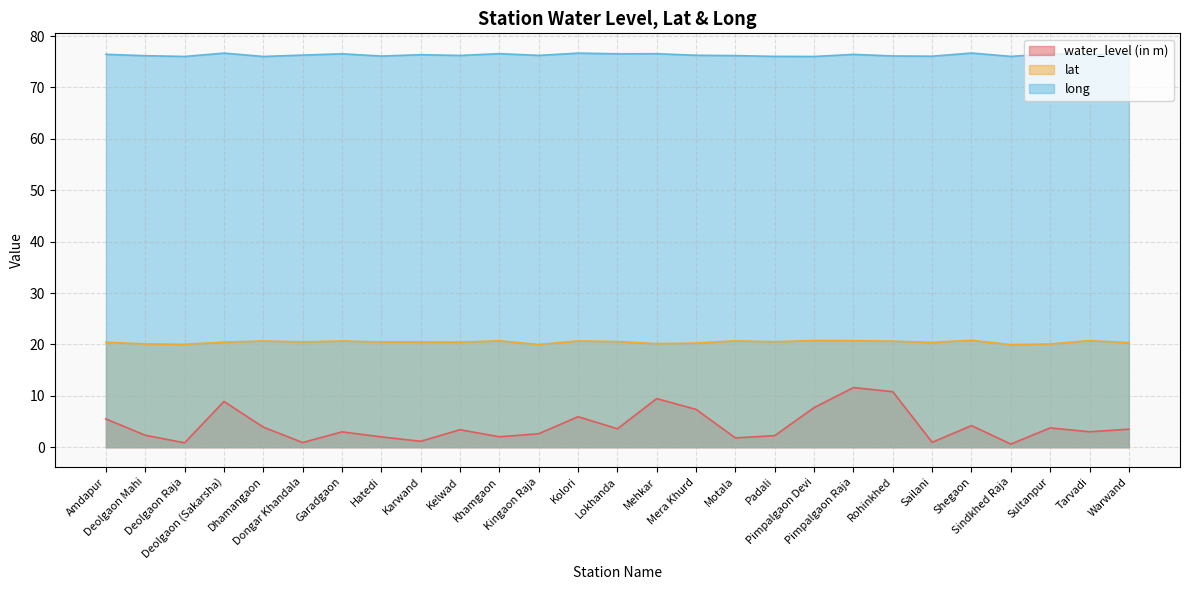

What is the value of the water_level (in m) point at the 15th from the left?

9.4